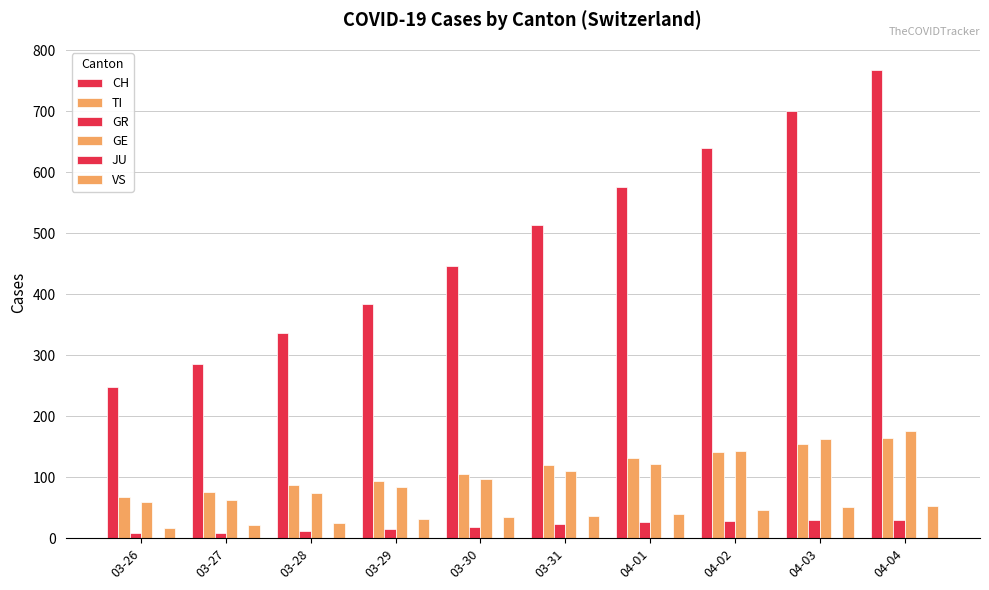

What is the value of the TI bar at the 7th from the left?

132